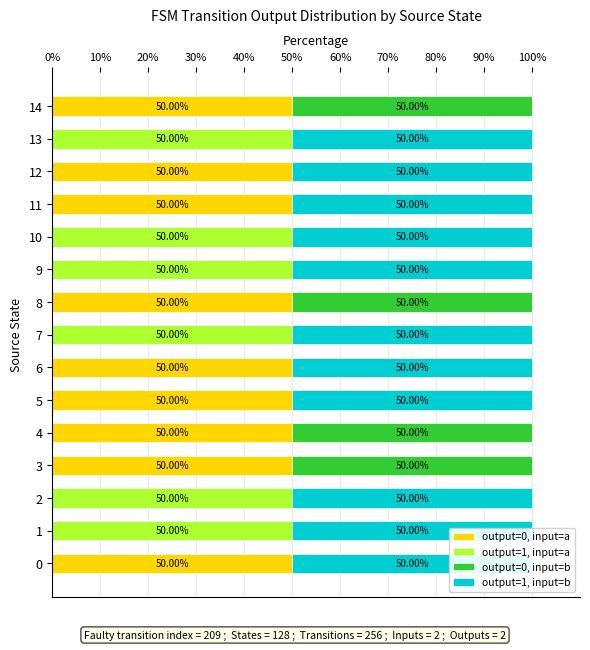

The value of output=0, input=a at 14 is 73. True or false?

False